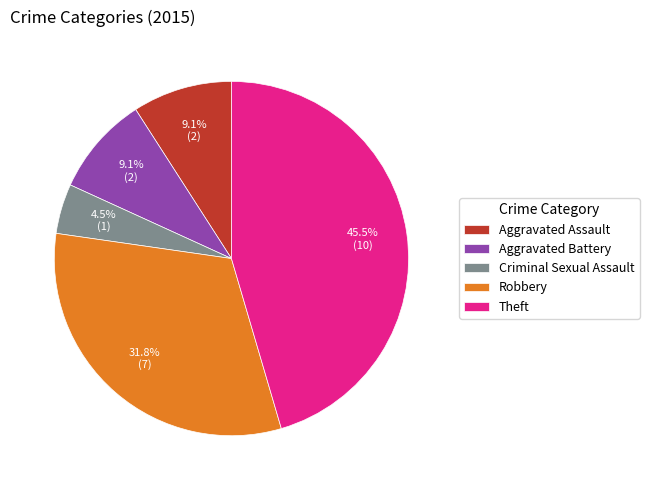

Is there any slice that represents more than half of the pie?

No